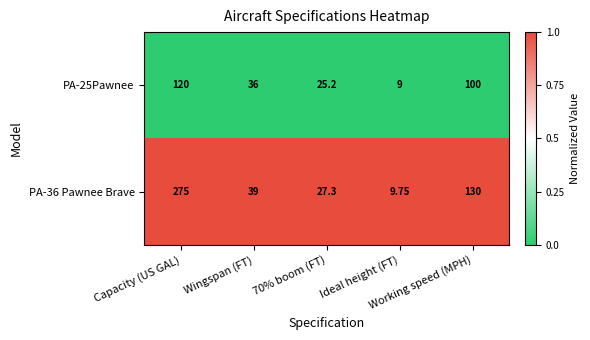

Reading left to right, what are all the values shown in this chart?

PA-25Pawnee: Capacity (US GAL)=120.0	Wingspan (FT)=36.0	70% boom (FT)=25.2	Ideal height (FT)=9.0	Working speed (MPH)=100.0
PA-36 Pawnee Brave: Capacity (US GAL)=275.0	Wingspan (FT)=39.0	70% boom (FT)=27.3	Ideal height (FT)=9.8	Working speed (MPH)=130.0